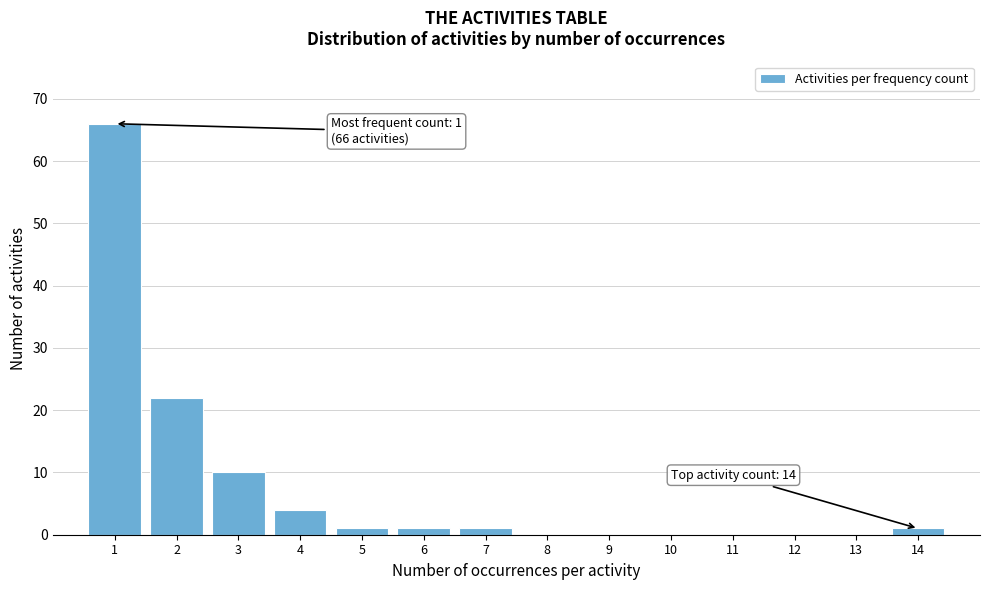

Reading left to right, extract all data points from this chart.

1=66	2=22	3=10	4=4	5=1	6=1	7=1	8=0	9=0	10=0	11=0	12=0	13=0	14=1